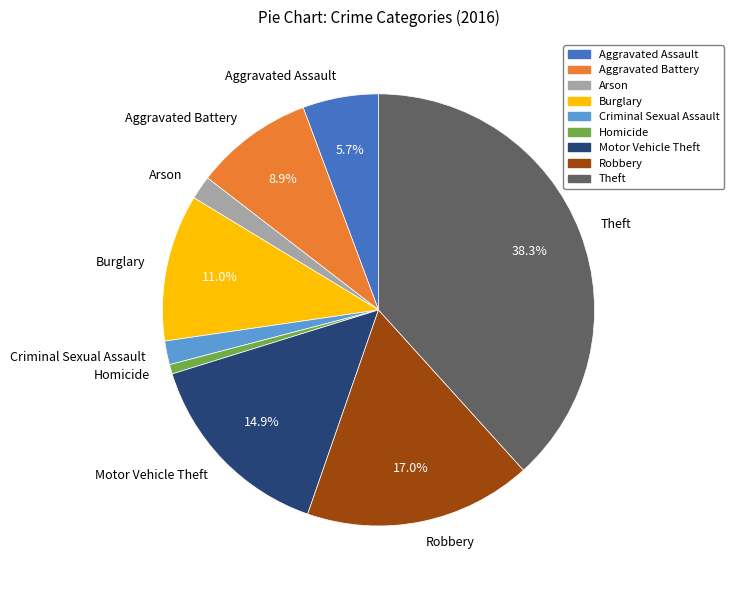

Is the sum of Aggravated Battery and Motor Vehicle Theft greater than half?

No